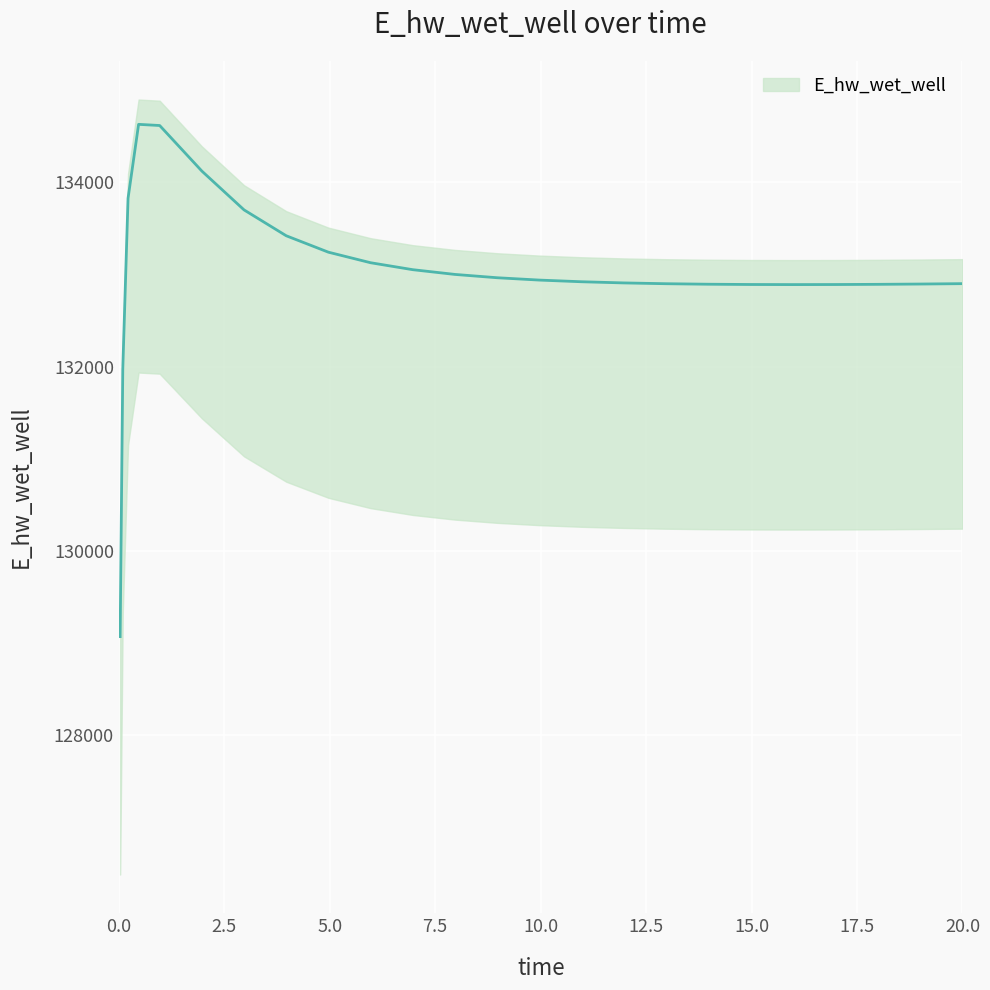

Count the number of values greater than 132920.

13